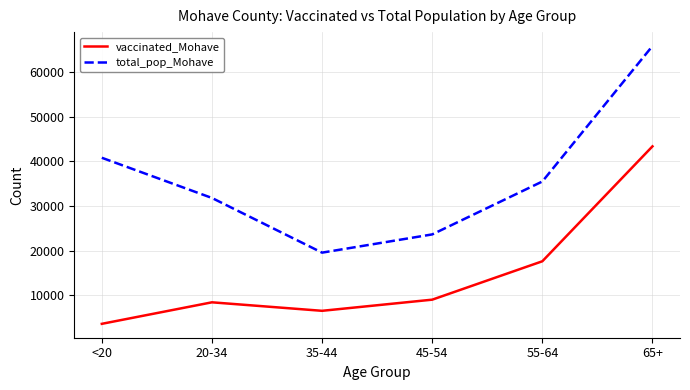

Which series has the largest range (max minus min)?

total_pop_Mohave